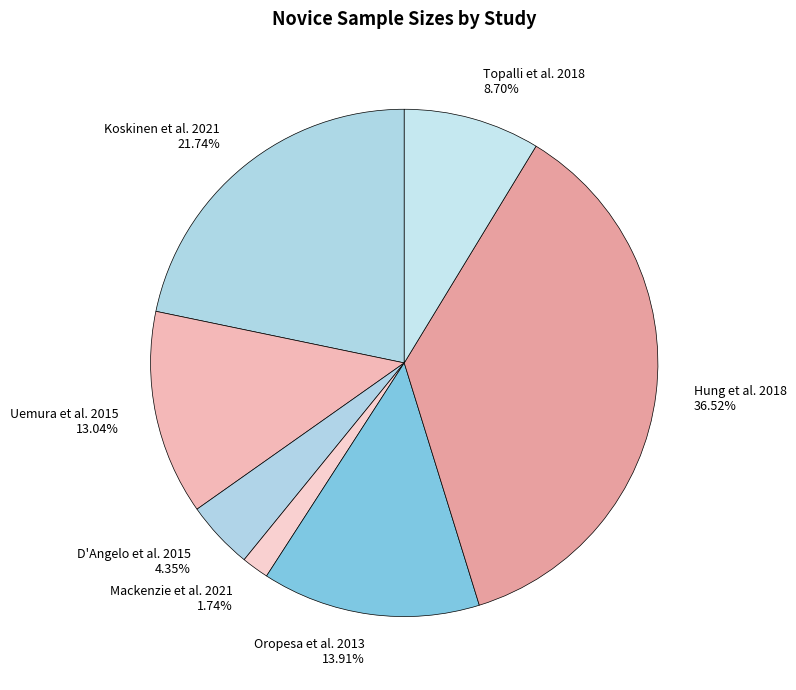

True or false: Oropesa et al. 2013 accounts for 14% of the total.

True